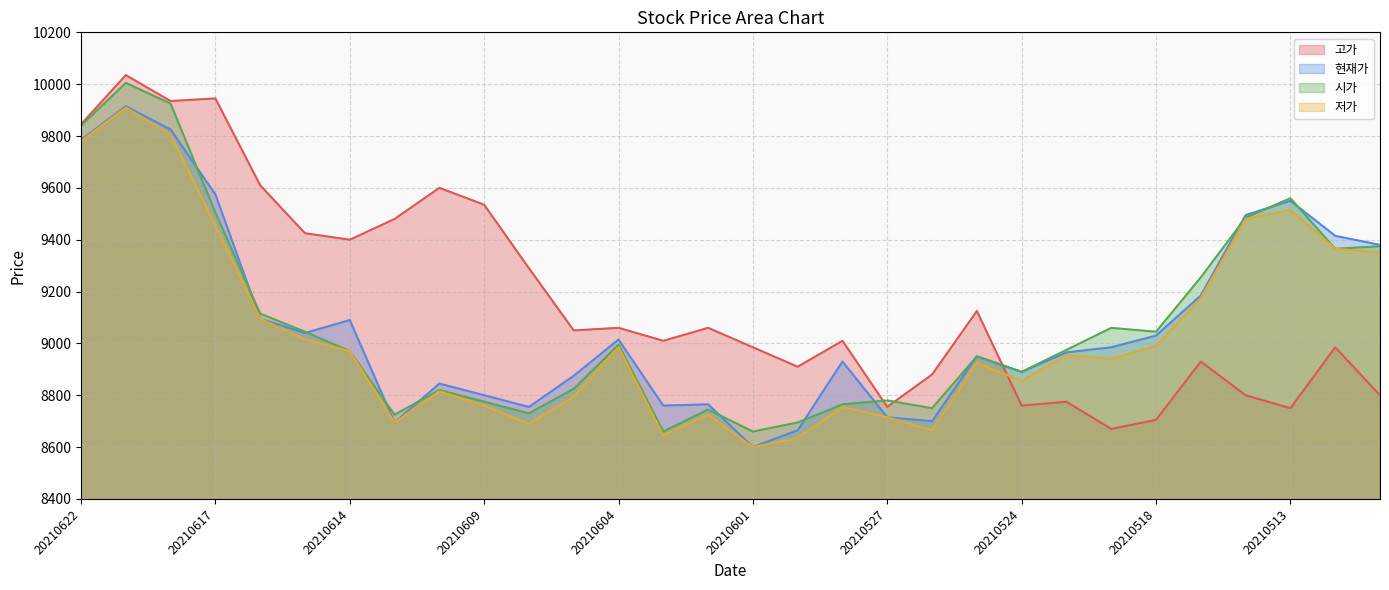

At which category does 저가 reach its first local peak?

20210621